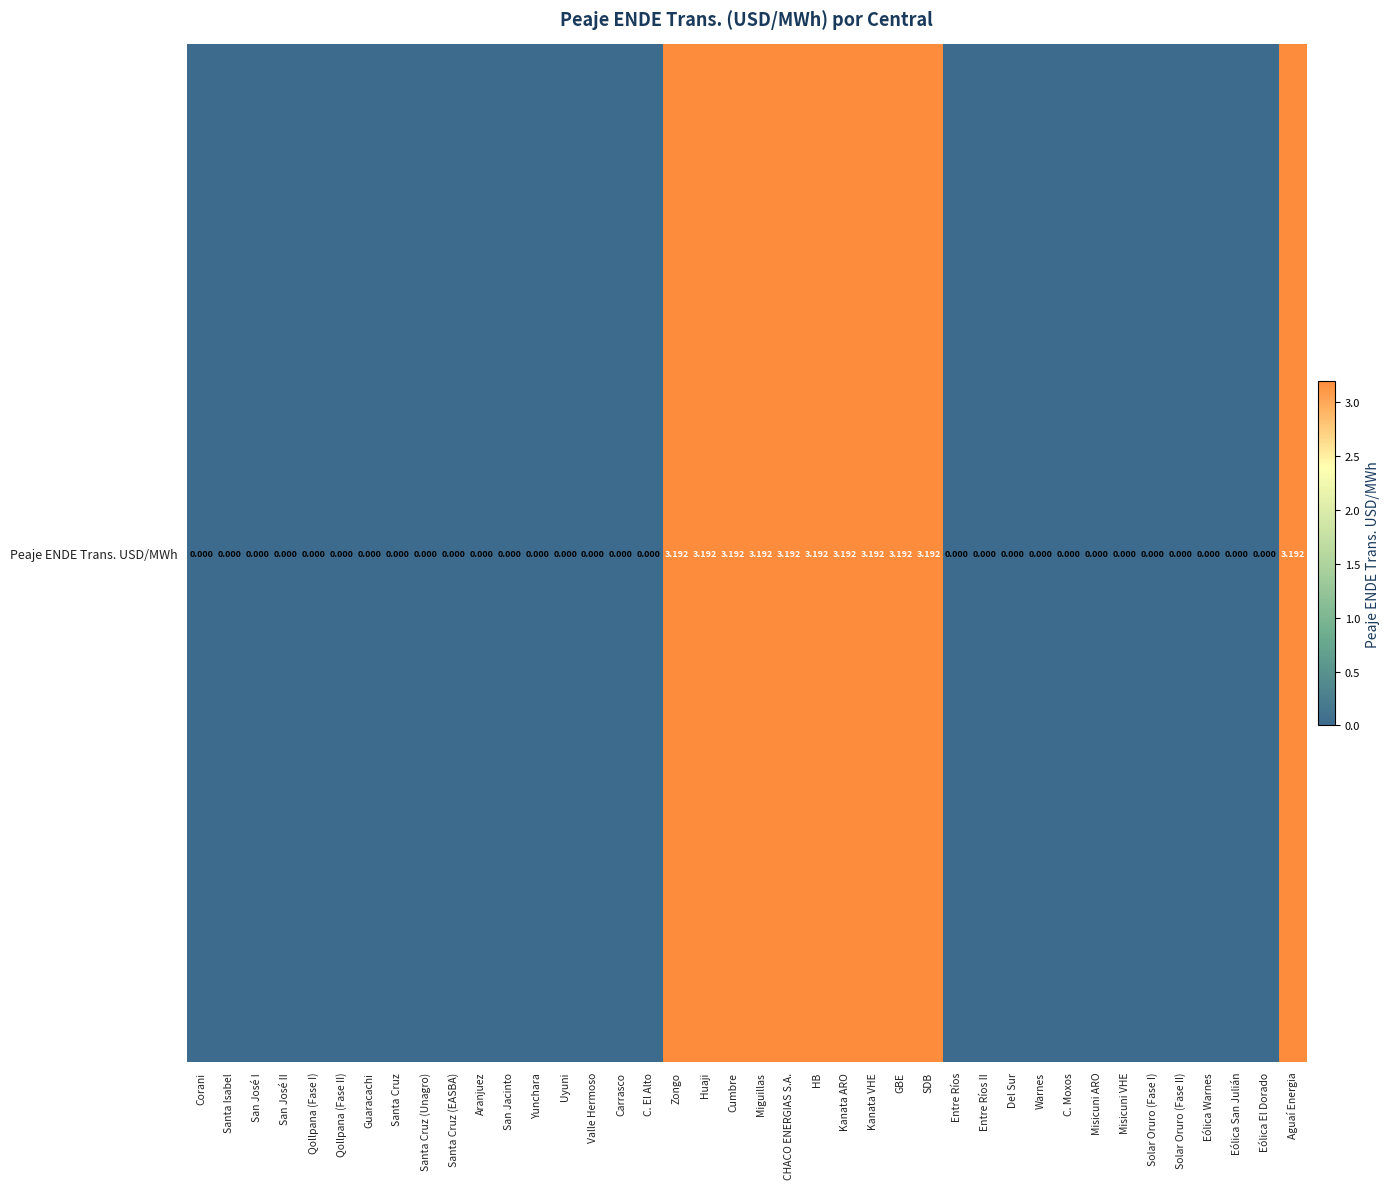

The value at Yunchara is 1.1. True or false?

False